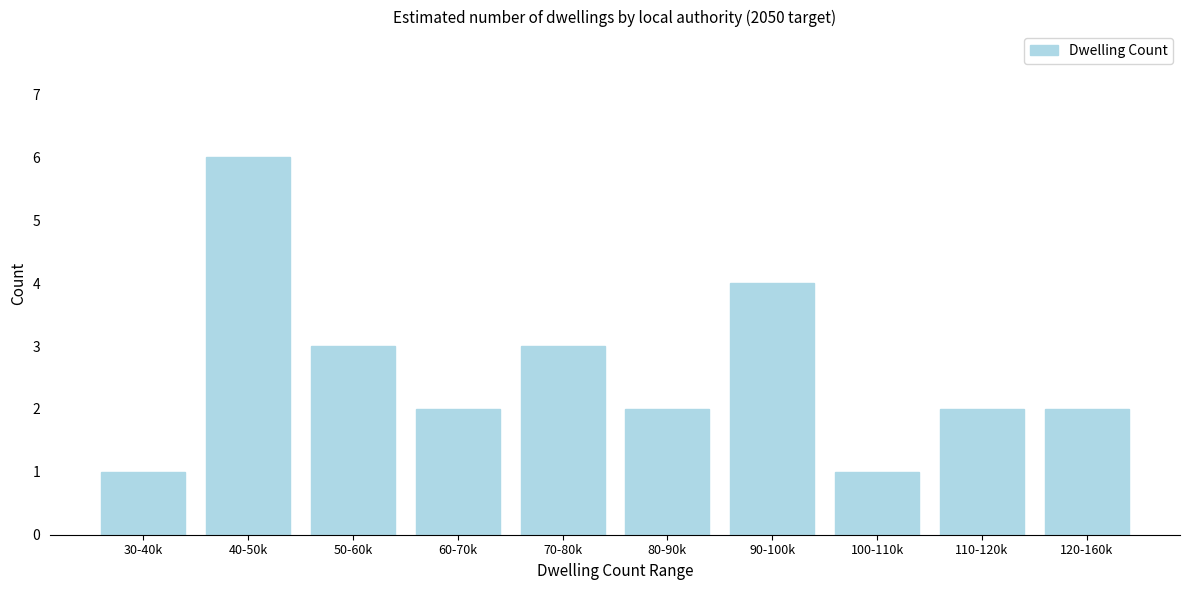

Reading left to right, transcribe all the data shown in this chart.

30-40k=1	40-50k=6	50-60k=3	60-70k=2	70-80k=3	80-90k=2	90-100k=4	100-110k=1	110-120k=2	120-160k=2